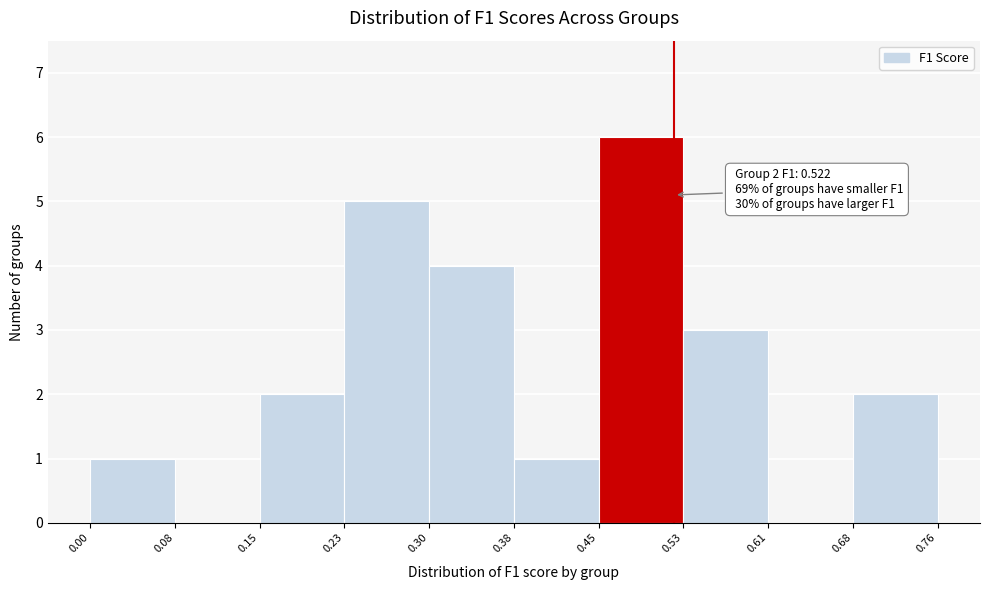

Which range on the x-axis has the tallest bar?

0.45 to 0.53